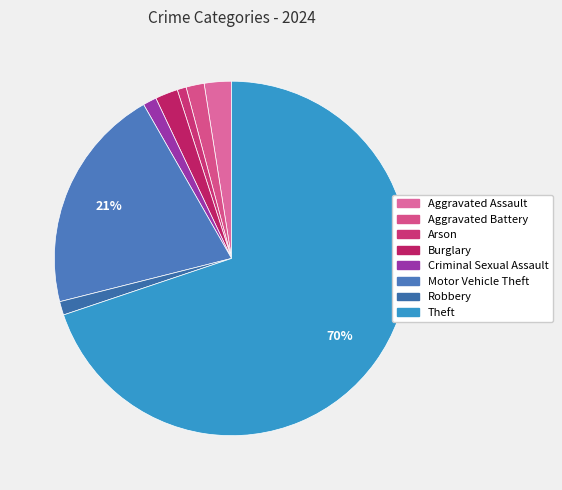

How many segments does this pie chart have?

8